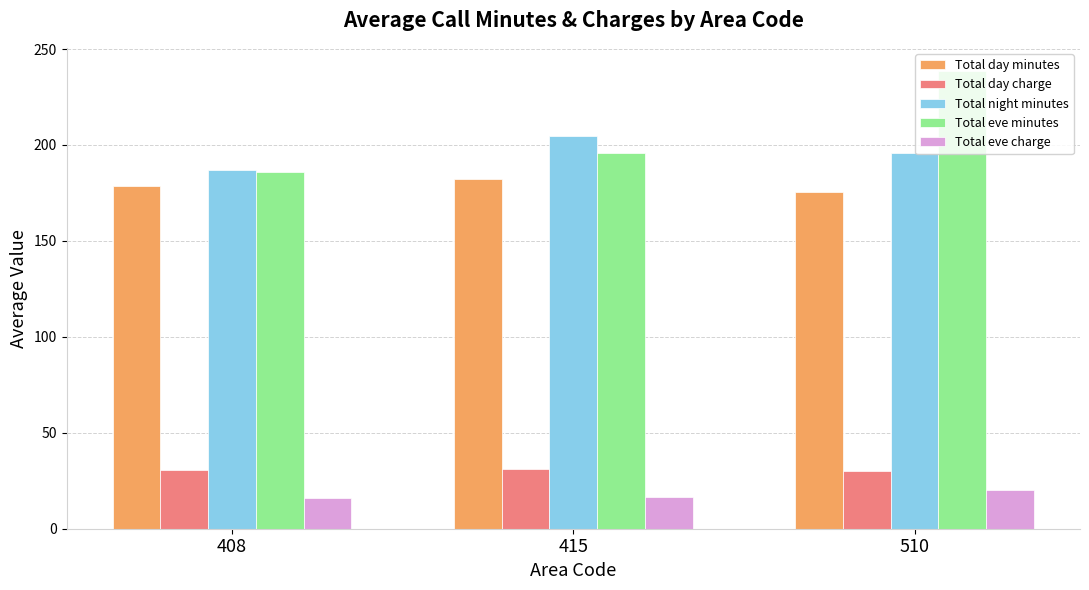

True or false: Total night minutes has a value of 330.4 at 408.

False